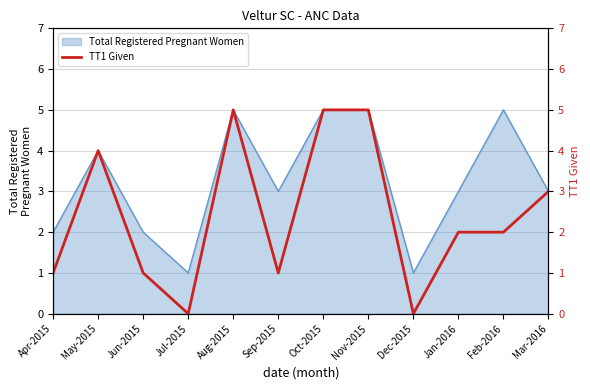

How many interior local valleys (lower than both neighbors) does the data have?

3